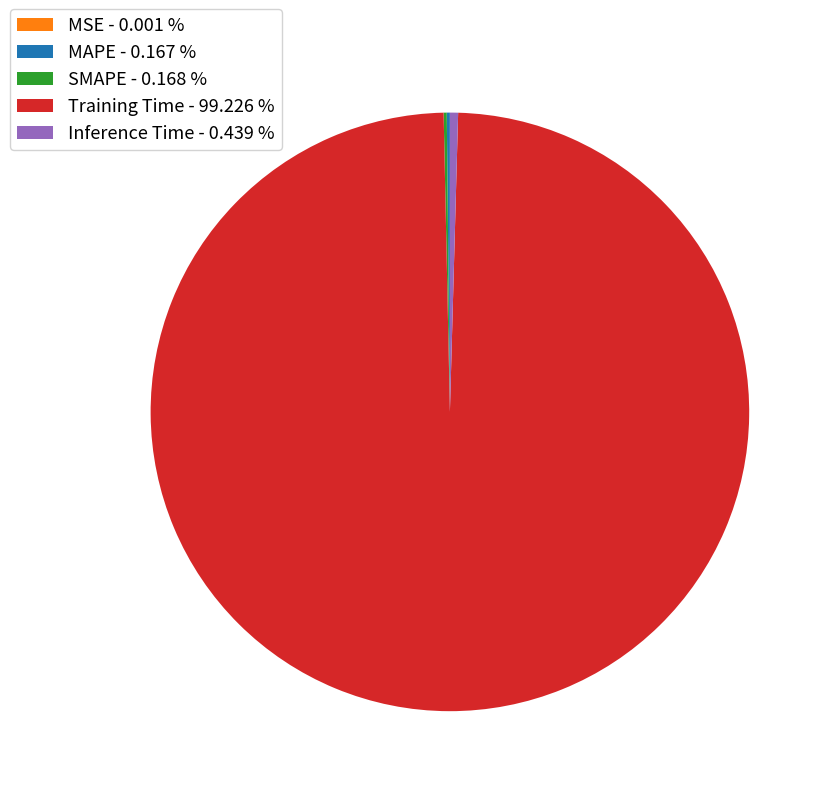

Does Training Time - 99.226 % represent more than half of the total?

Yes